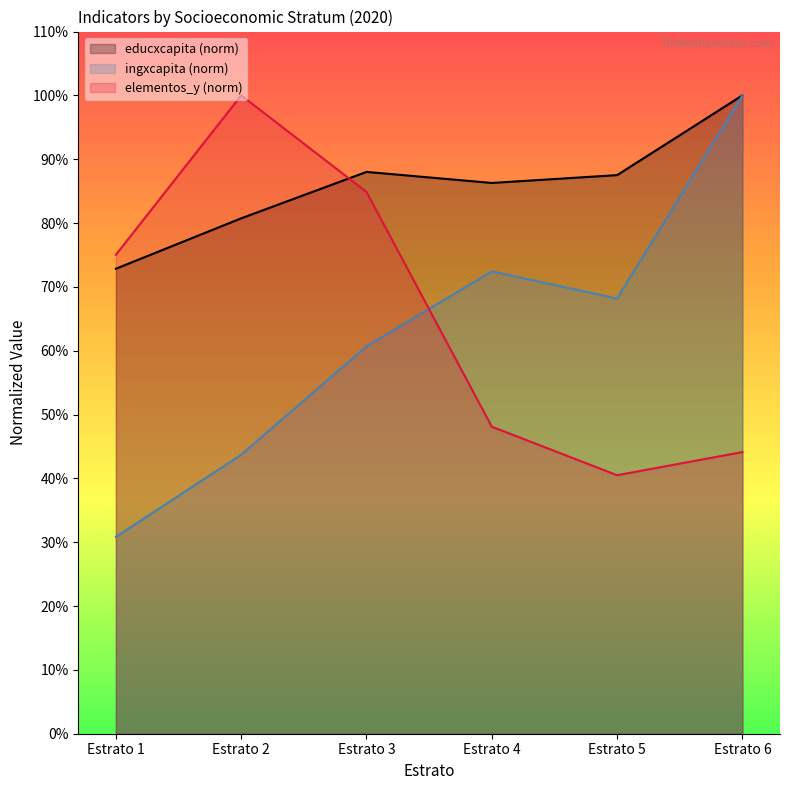

At which label is educxcapita closest to 0?

Estrato 1